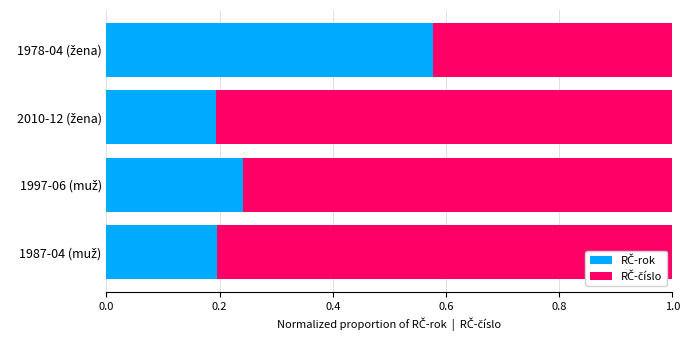

How many series are shown in this chart?

2